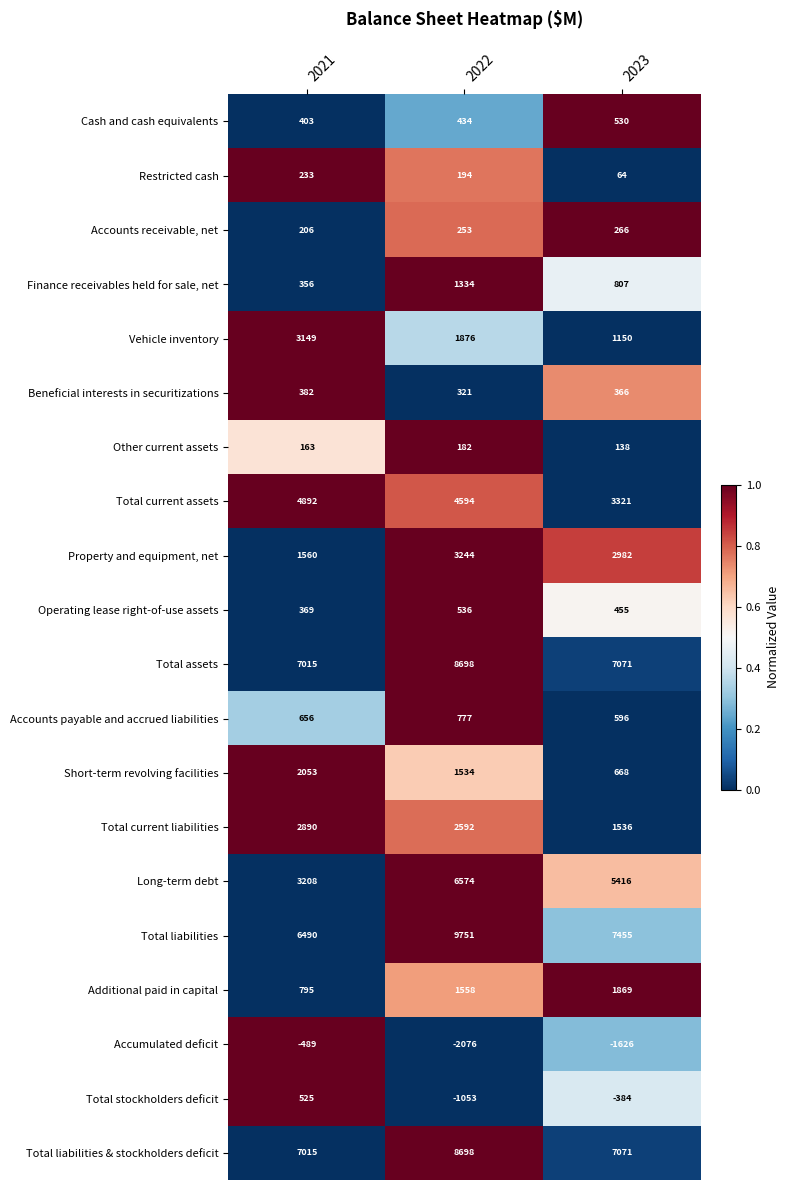

What is the sum of the Total liabilities values at 2022 and 2021?

16241